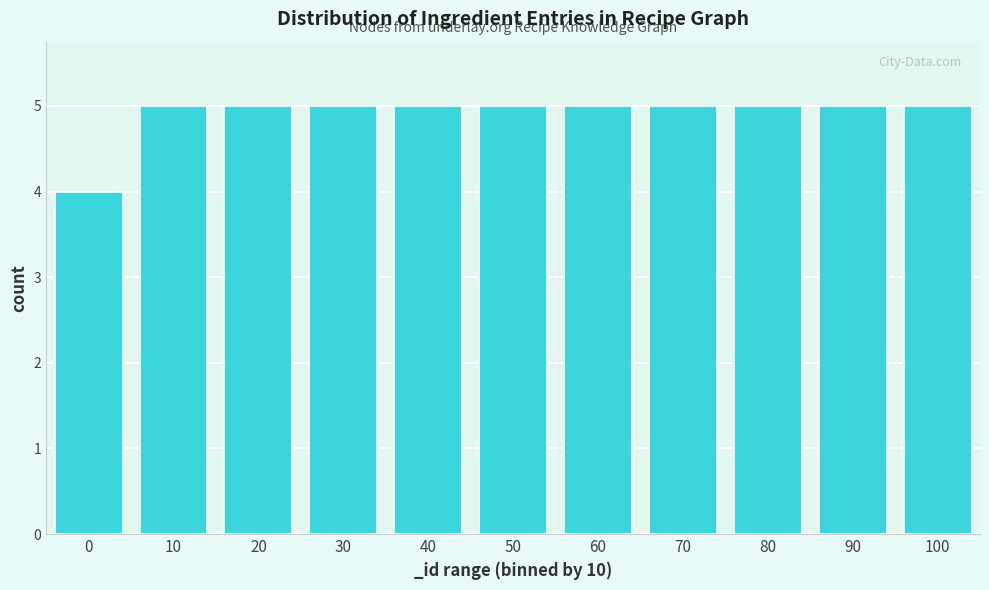

Reading right to left, extract all data points from this chart.

100=5	90=5	80=5	70=5	60=5	50=5	40=5	30=5	20=5	10=5	0=4